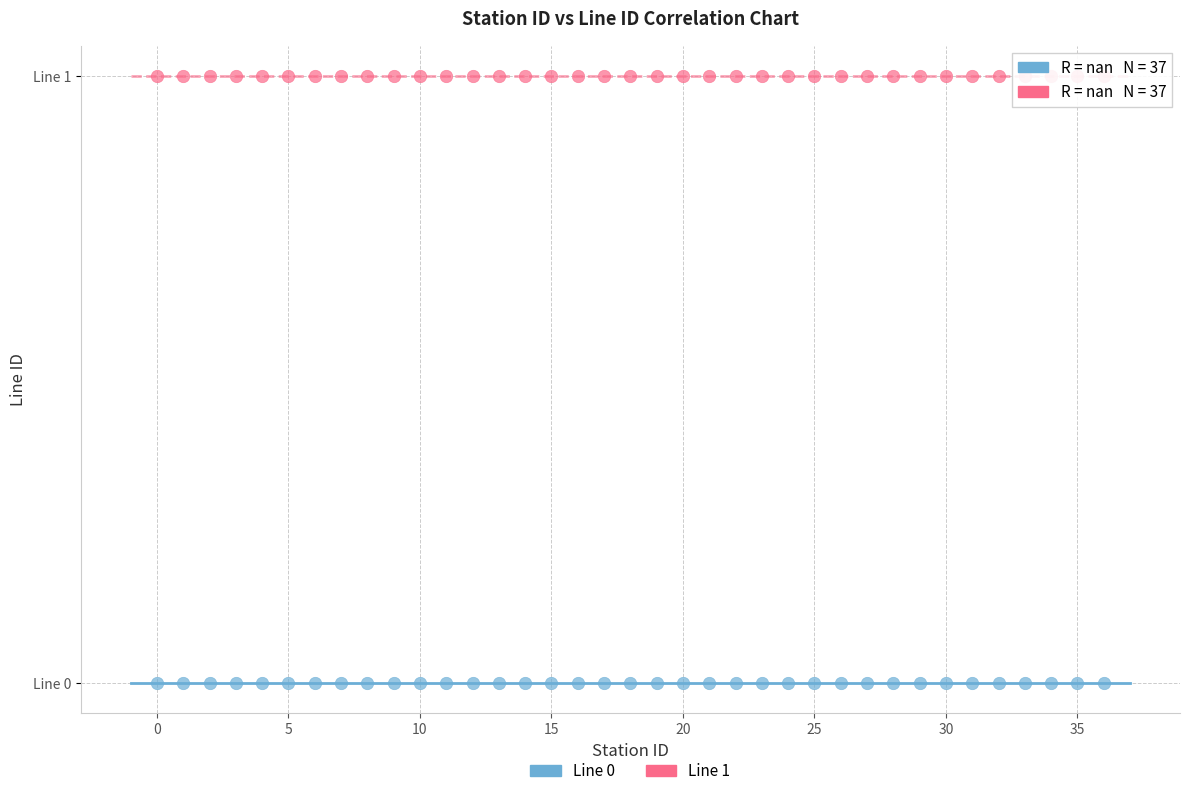

Which series reaches the maximum Y coordinate?

Line 1